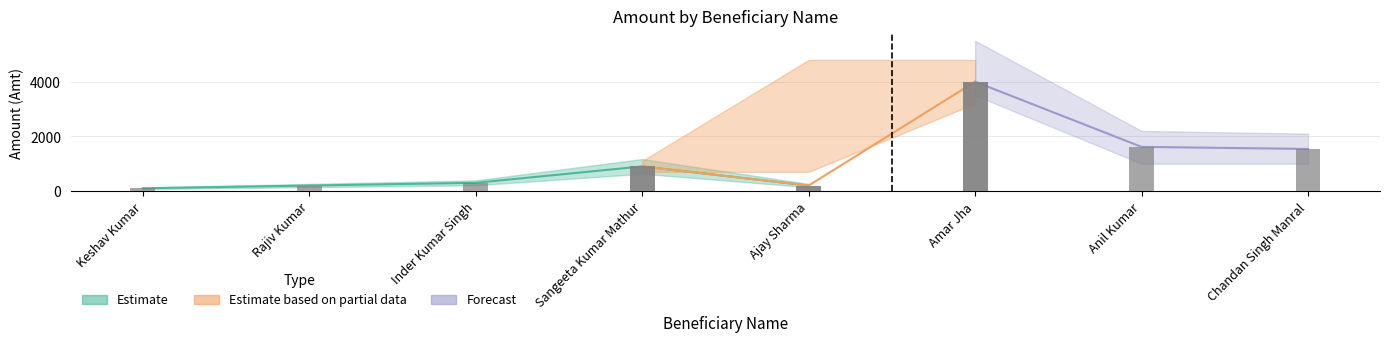

Is the value of Estimate at Amar Jha greater than the value of Estimate based on partial data at Sangeeta Kumar Mathur?

Yes